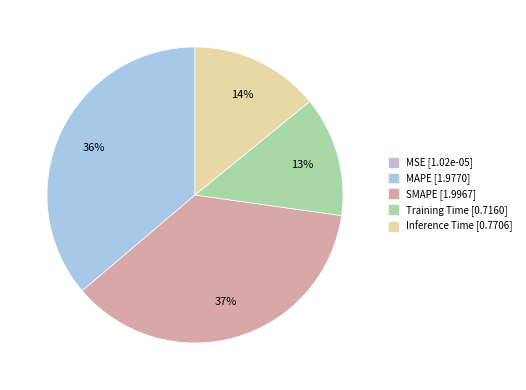

To the nearest percent, what is the difference between the largest and smallest slice percentages?

37%